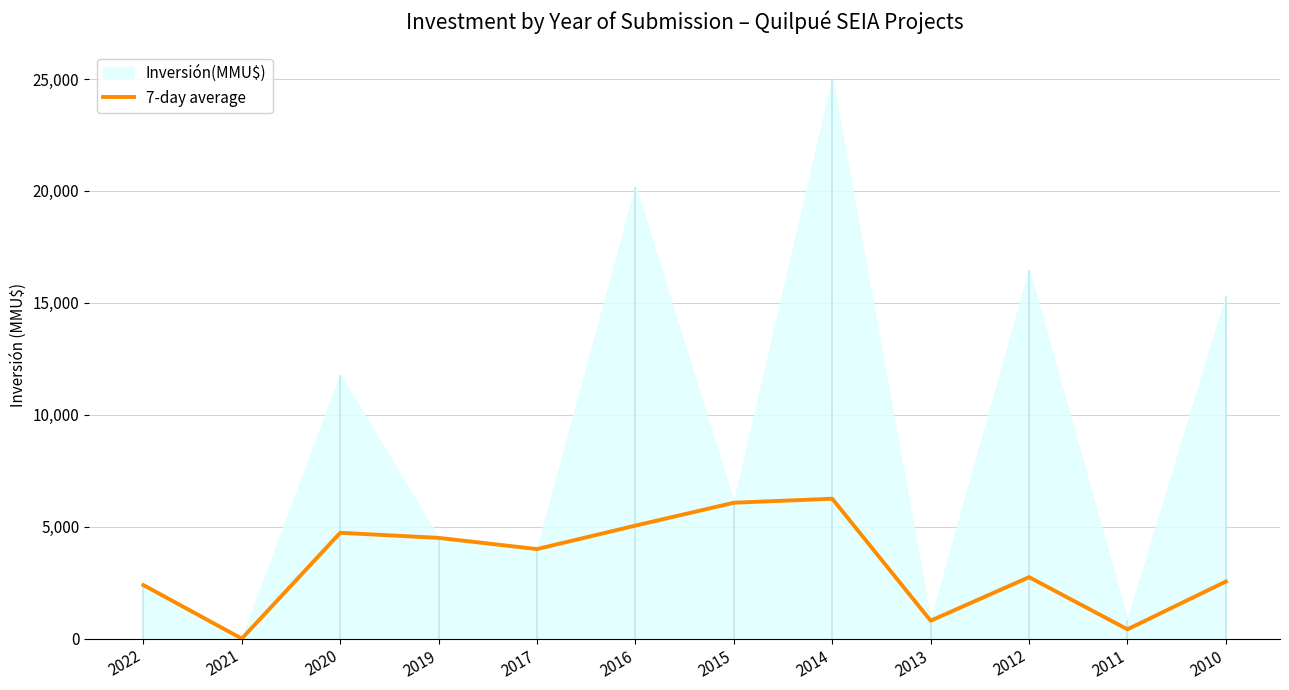

What is the greatest value displayed?

6250